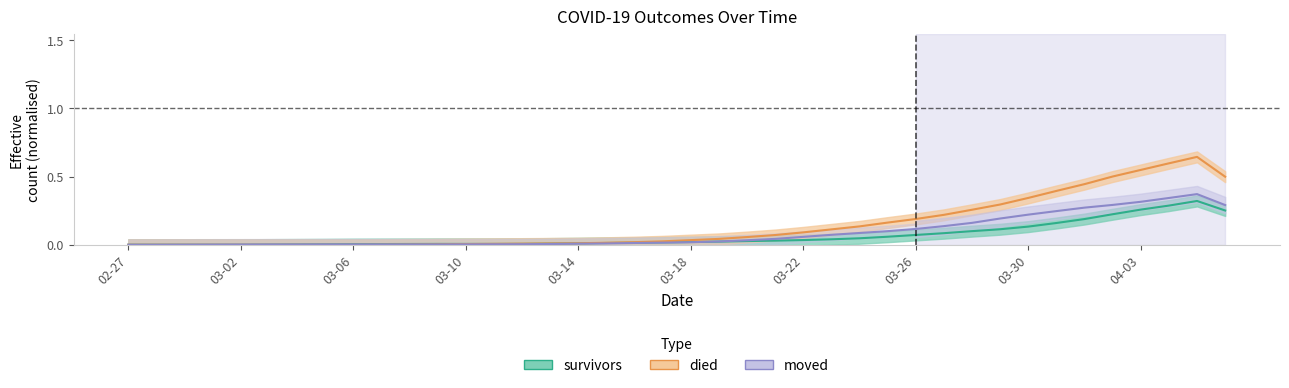

Reading left to right, list all the values displayed in this chart.

survivors: 0.0	0.0	0.0	0.0	0.0	0.0	0.0	0.0	0.0	0.0	0.0	0.0	0.0	0.0	0.0	0.0	0.0	0.0	0.0	0.0	0.0	0.0	0.0	0.0	0.0	0.0	0.0	0.1	0.1	0.1	0.1	0.1	0.1	0.2	0.2	0.2	0.3	0.3	0.3	0.3
died: 0.0	0.0	0.0	0.0	0.0	0.0	0.0	0.0	0.0	0.0	0.0	0.0	0.0	0.0	0.0	0.0	0.0	0.0	0.0	0.0	0.0	0.0	0.1	0.1	0.1	0.1	0.1	0.2	0.2	0.2	0.3	0.3	0.3	0.4	0.4	0.5	0.5	0.6	0.6	0.5
moved: 0.0	0.0	0.0	0.0	0.0	0.0	0.0	0.0	0.0	0.0	0.0	0.0	0.0	0.0	0.0	0.0	0.0	0.0	0.0	0.0	0.0	0.0	0.0	0.0	0.1	0.1	0.1	0.1	0.1	0.1	0.2	0.2	0.2	0.2	0.3	0.3	0.3	0.3	0.4	0.3